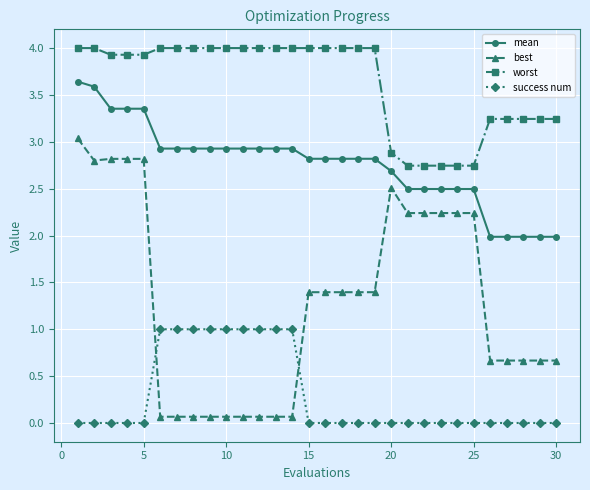

List the series in order of their peak value, lowest first.

success num, best, mean, worst